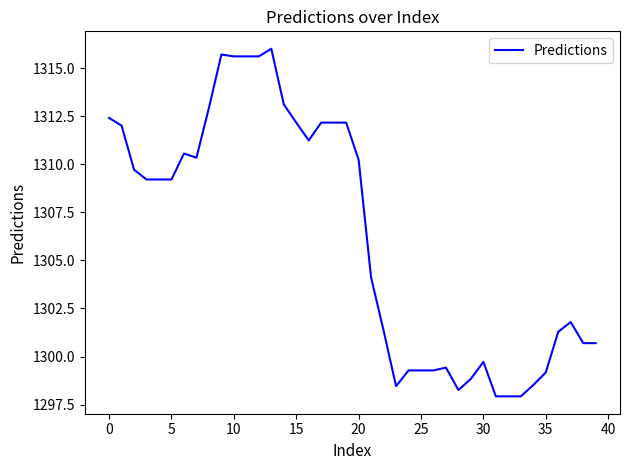

What is the maximum value shown in the chart?

1316.0